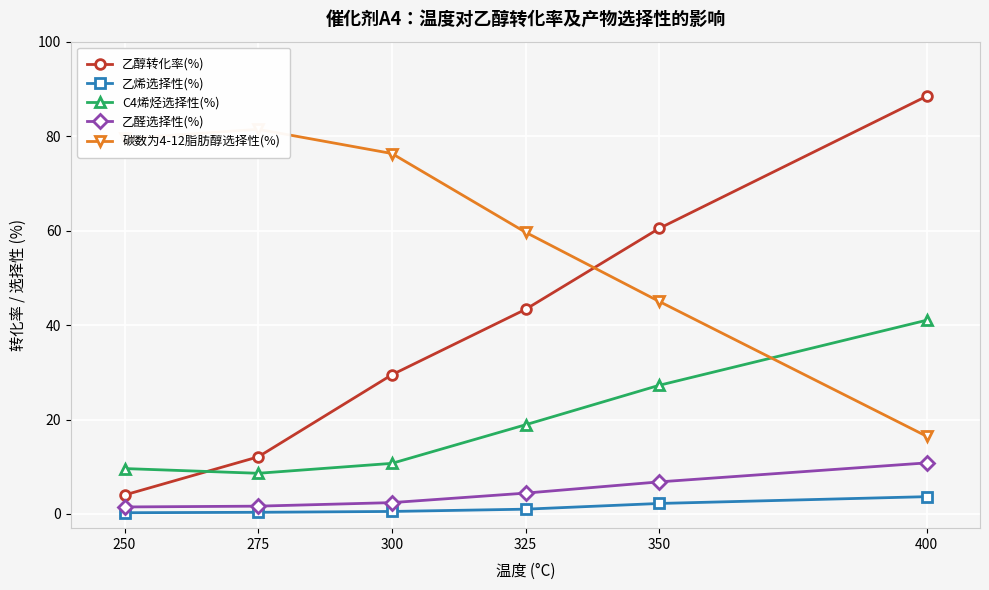

At which label is 碳数为4-12脂肪醇选择性(%) closest to 48?

350